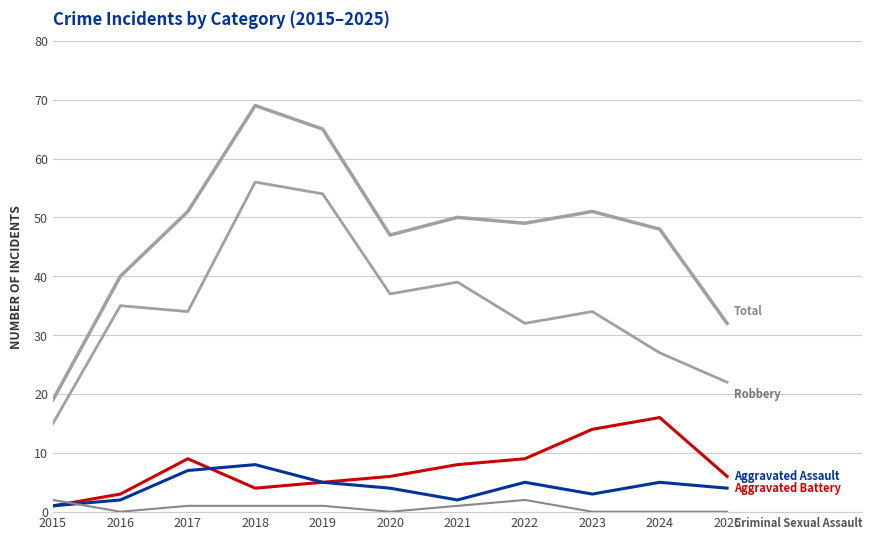

At which category is the sum across all series the highest?

2018